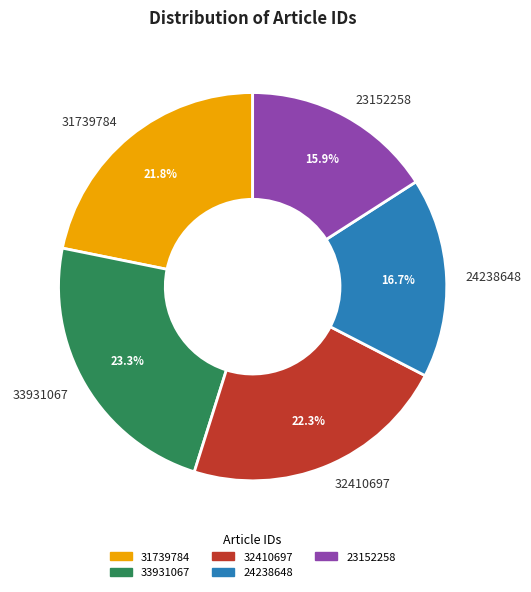

Is it true that 33931067 is 23% of the pie?

True